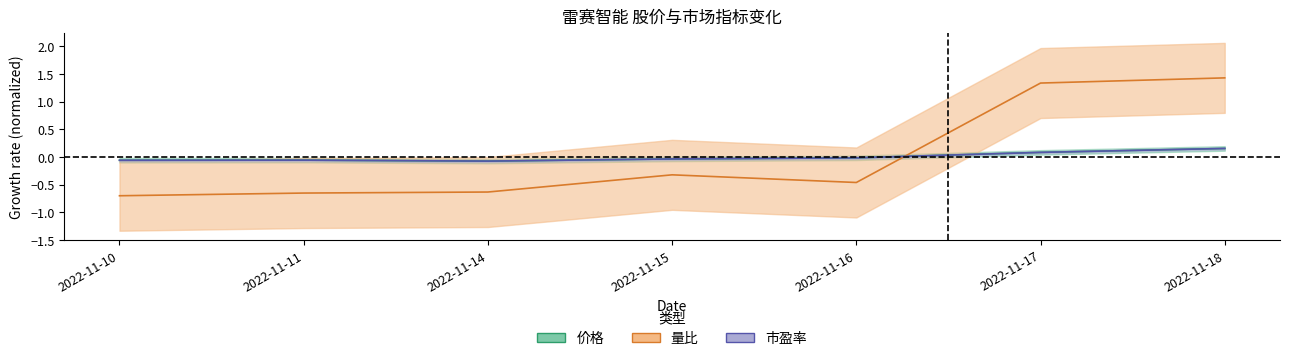

What is the value of the 量比 point at the 6th from the left?

1.3